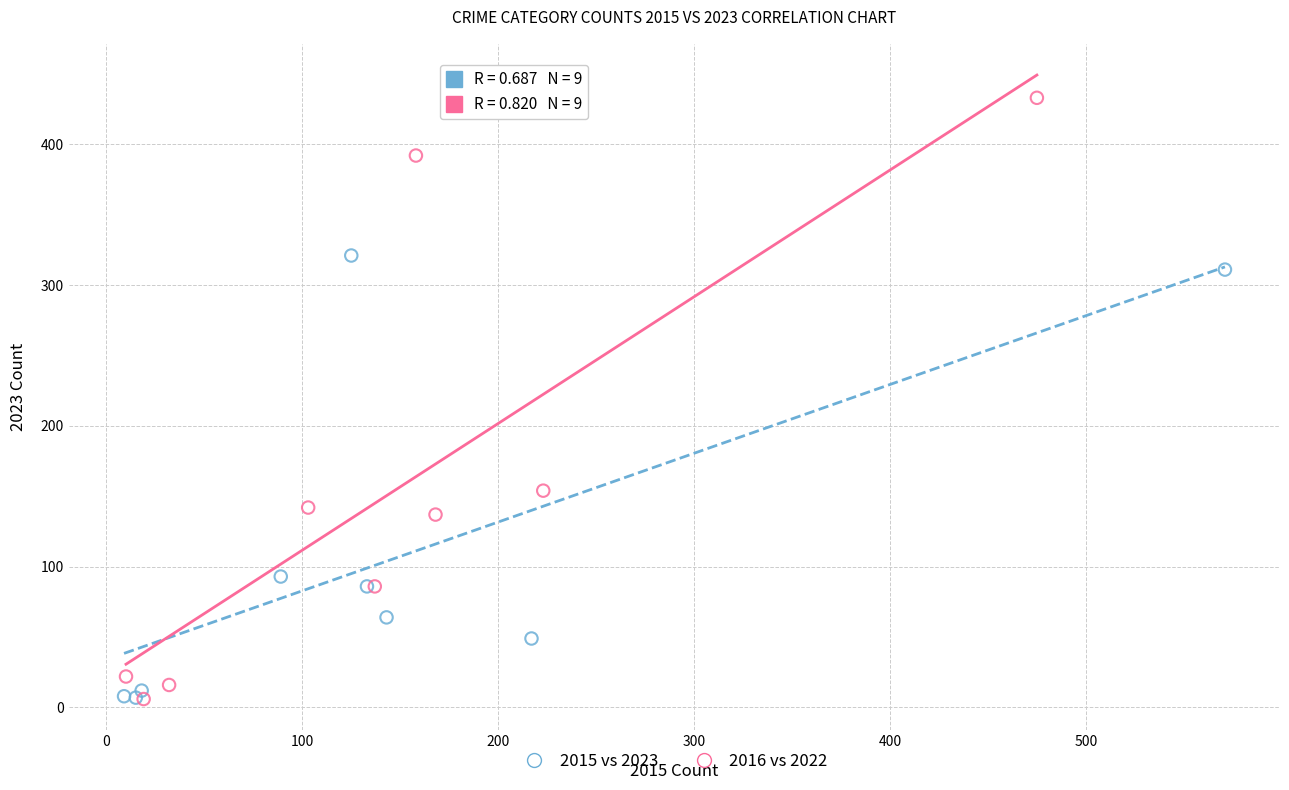

Which series has the widest spread of Y values?

2016 vs 2022